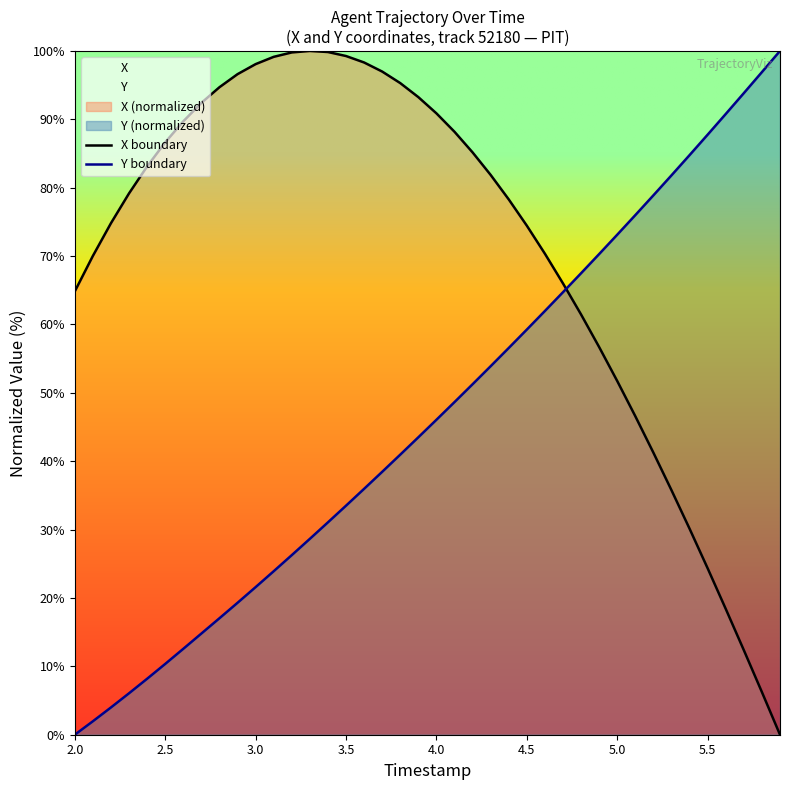

True or false: Y boundary has a value of 87.8 at 5.5.

True